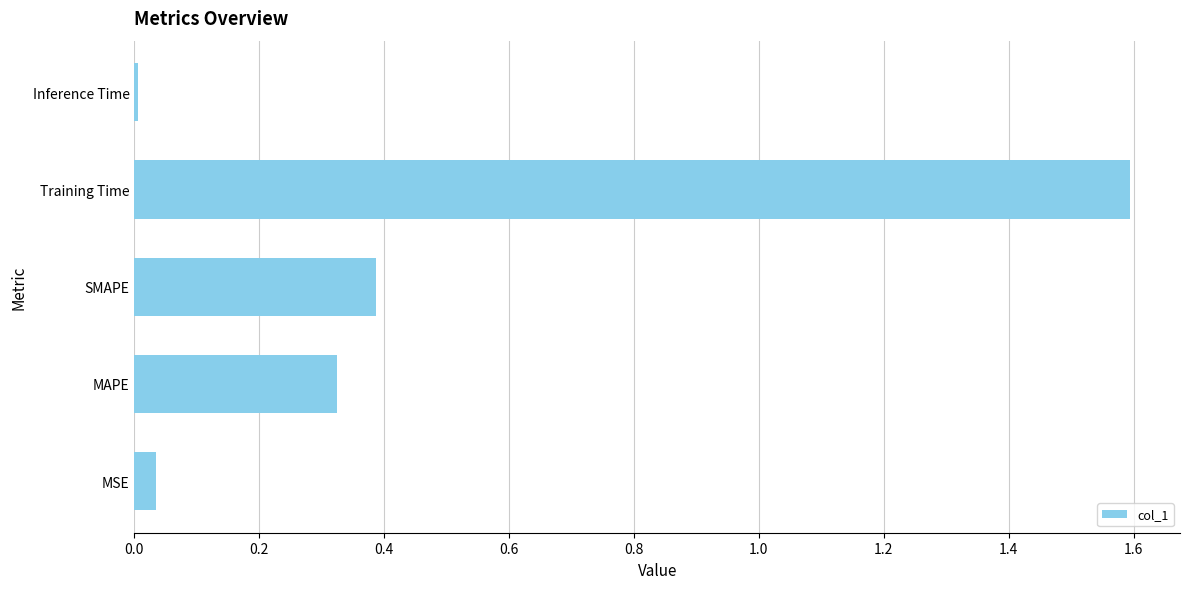

List the labels in order of value, largest first.

Training Time, SMAPE, MAPE, MSE, Inference Time